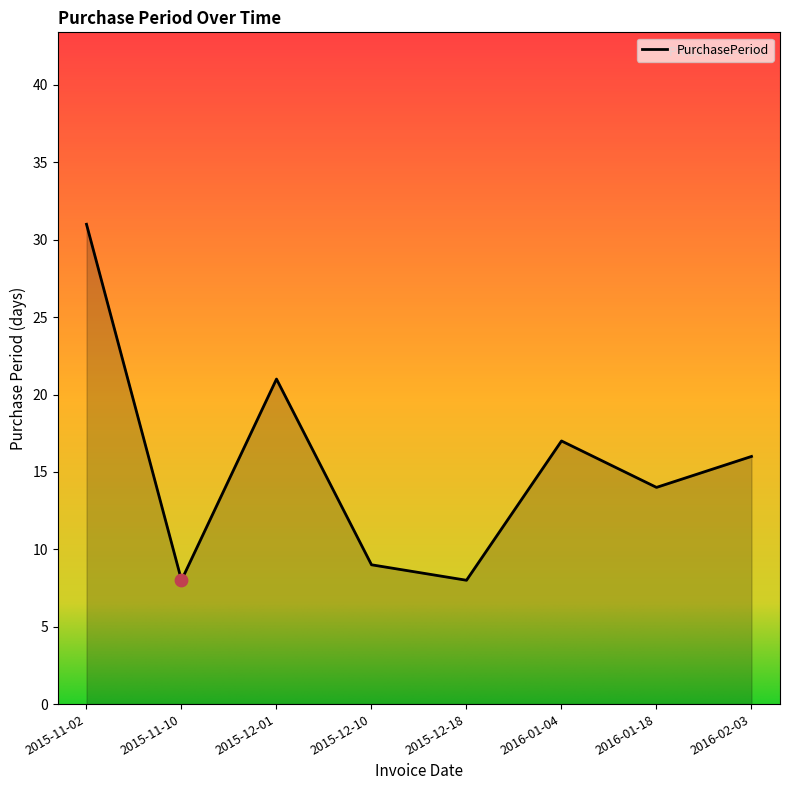

What is the ratio of the value at 2015-11-10 to the value at 2016-01-18?

0.6